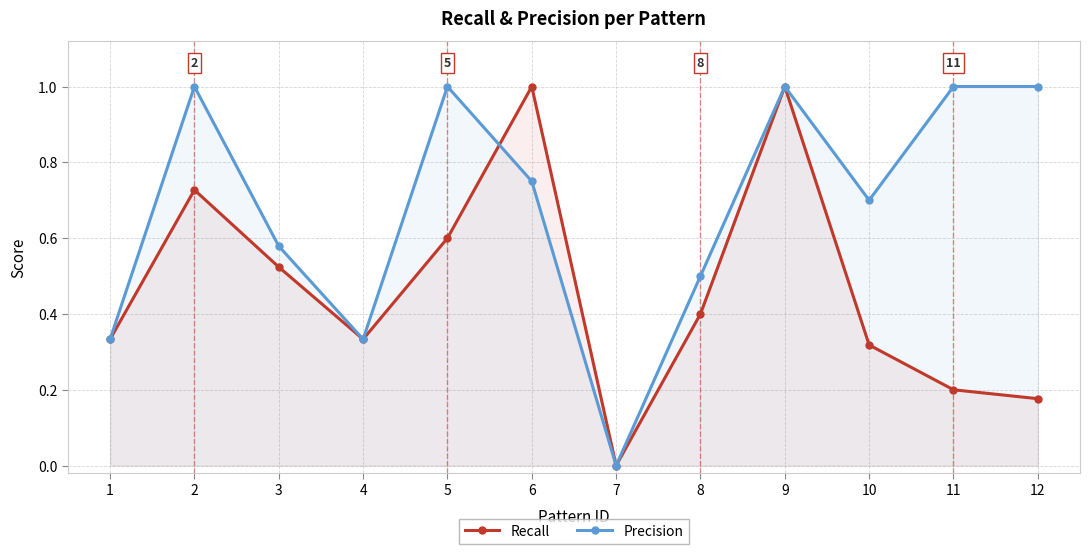

Which series ends up on top after the final intersection of Recall and Precision?

Recall